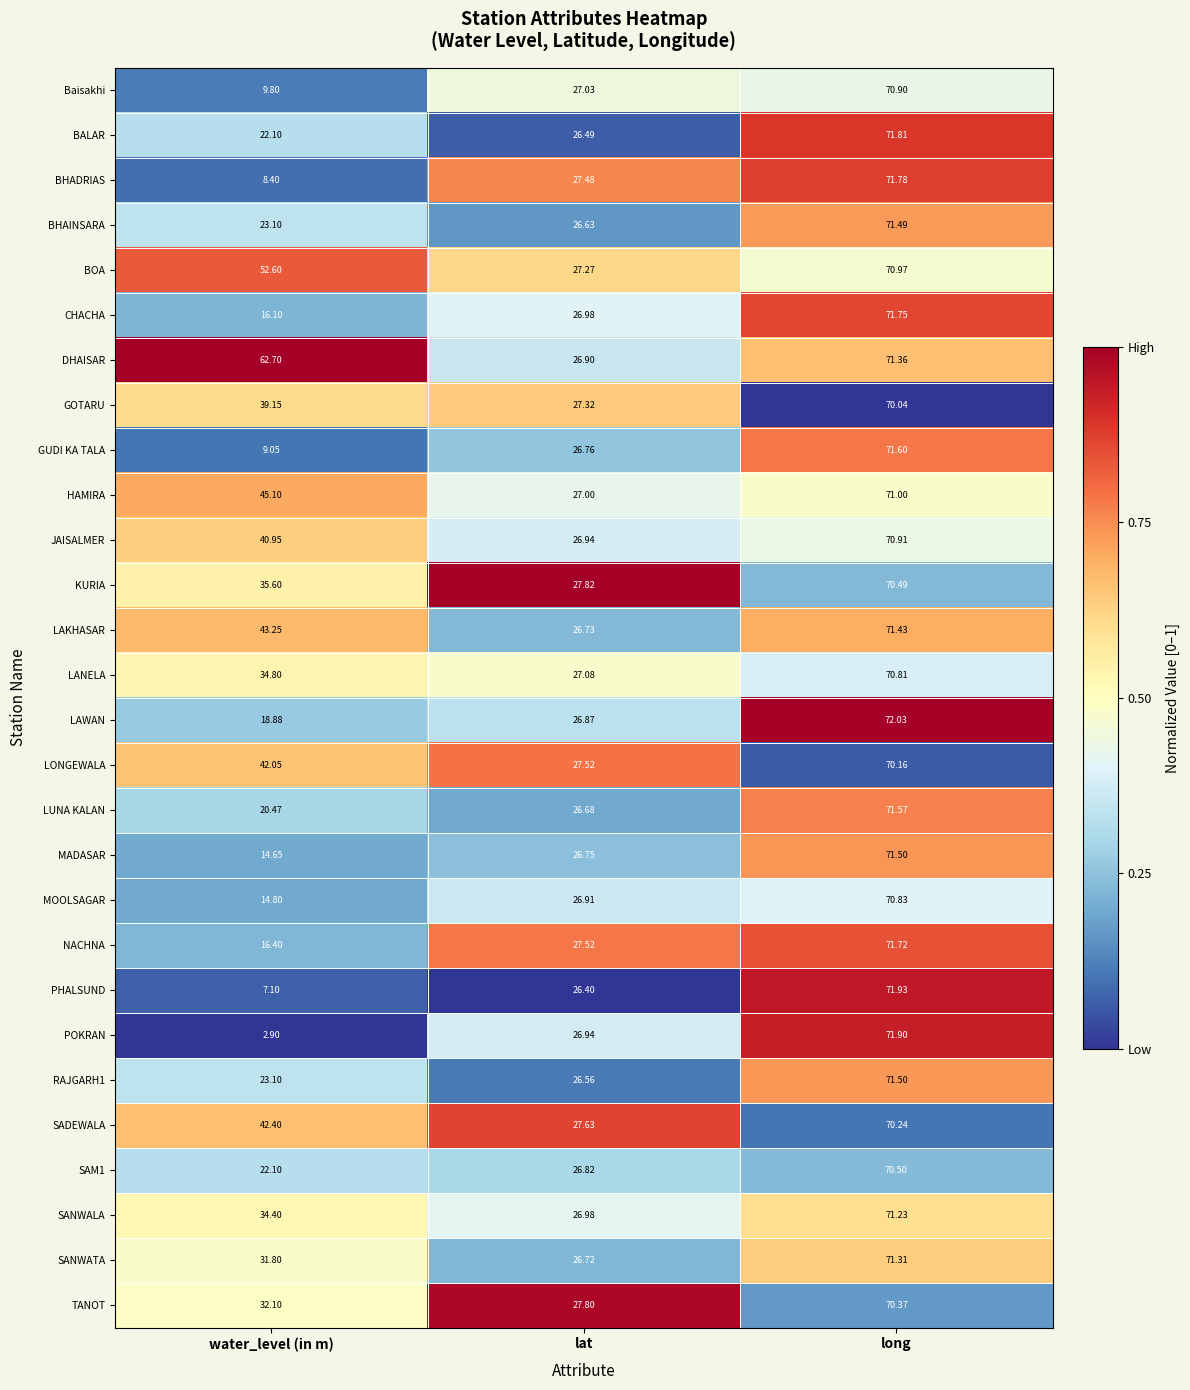

Where is HAMIRA nearest to the value 49?

water_level (in m)